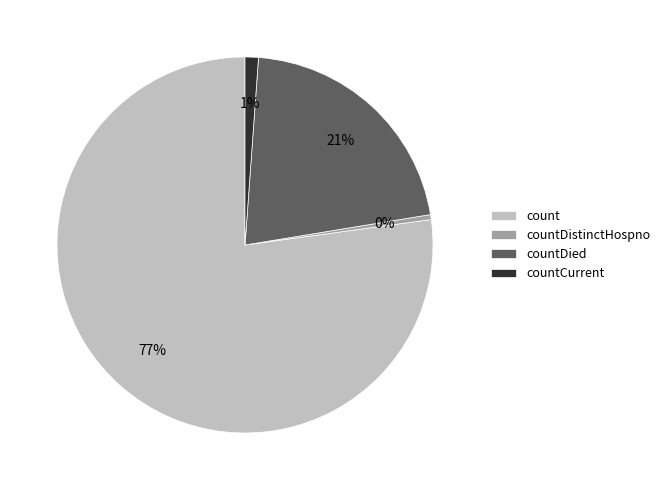

Which category accounts for the majority?

count